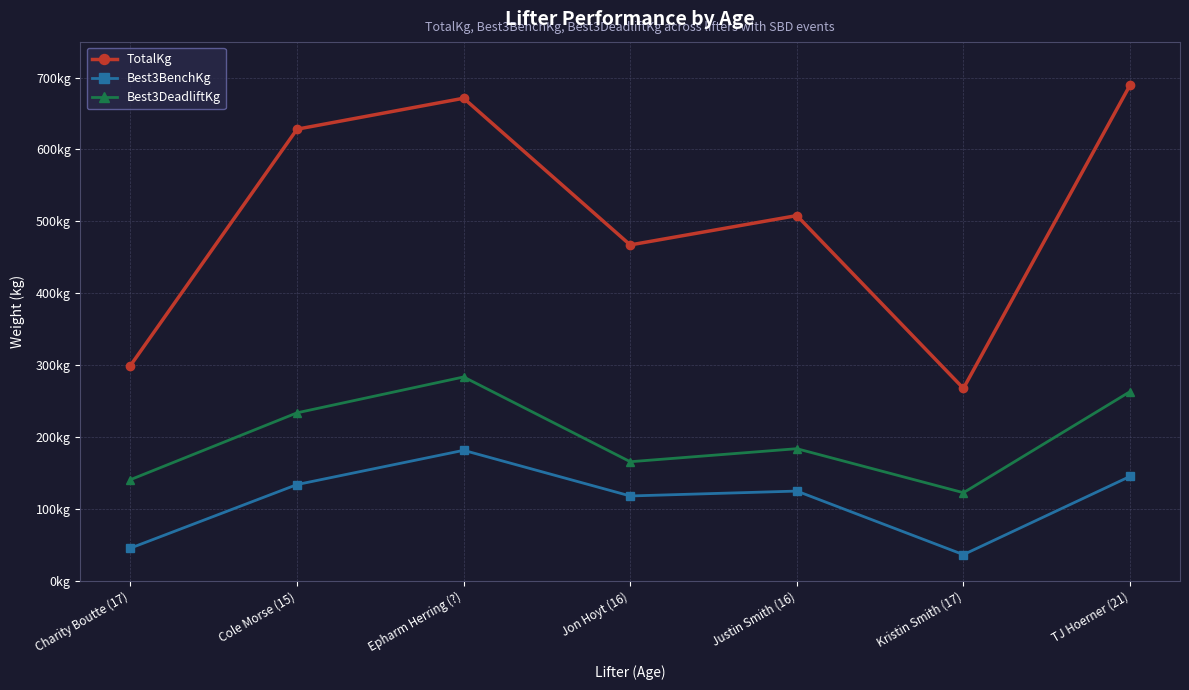

Which series has the largest total across all categories?

TotalKg